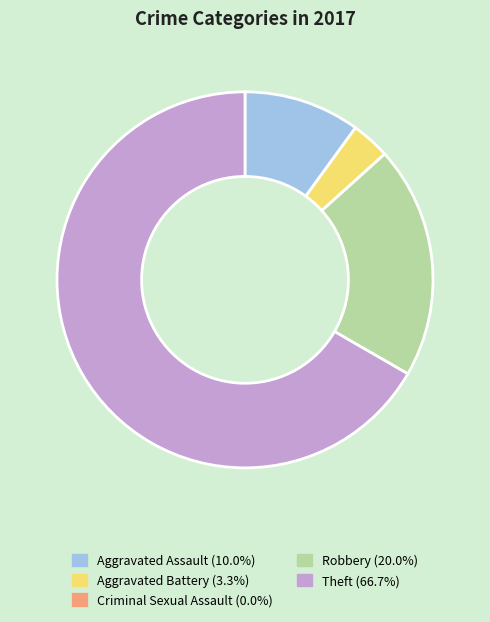

Which has a higher value, Robbery or Theft?

Theft